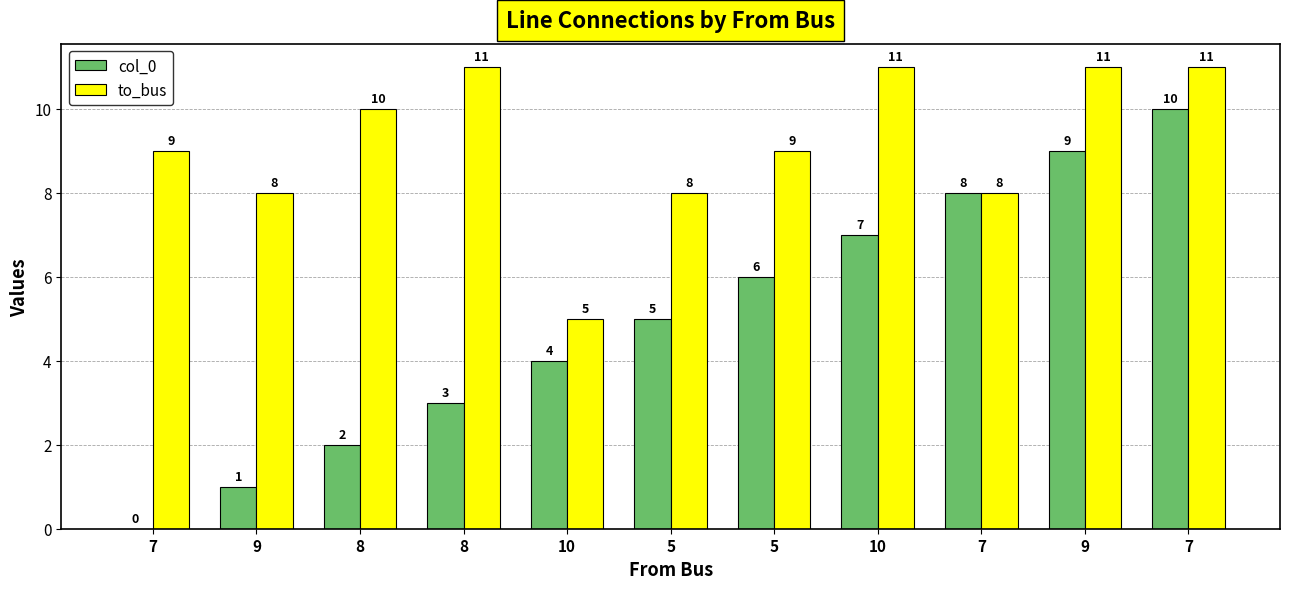

Are the bars grouped side by side (vs. stacked)?

Yes